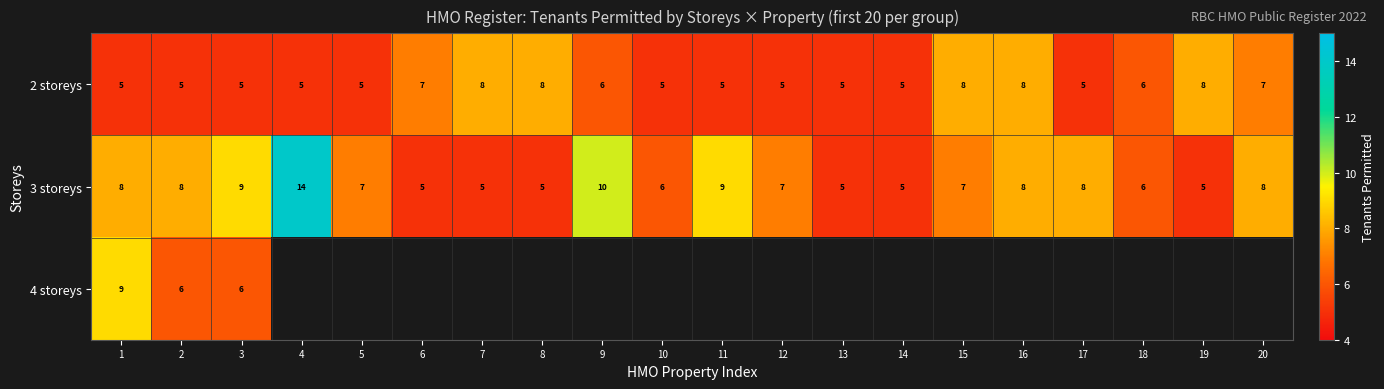

What is the sum of all 2 storeys values?

121